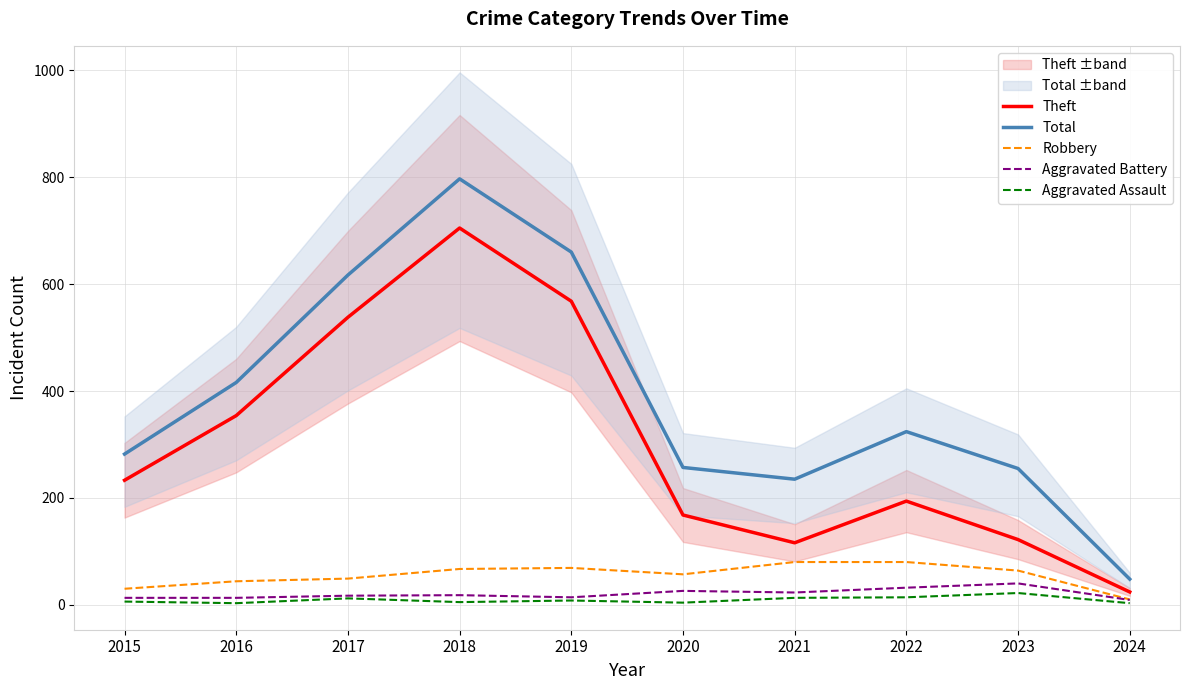

What is the difference between the highest and lowest values at 2023?

233